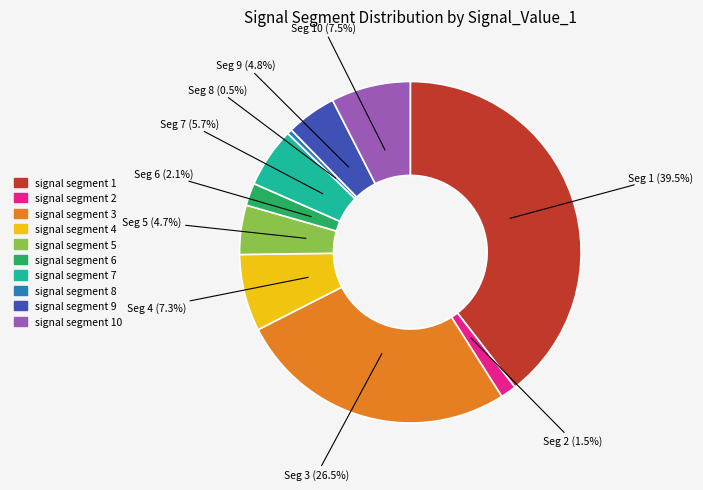

Does any single category account for the majority?

No